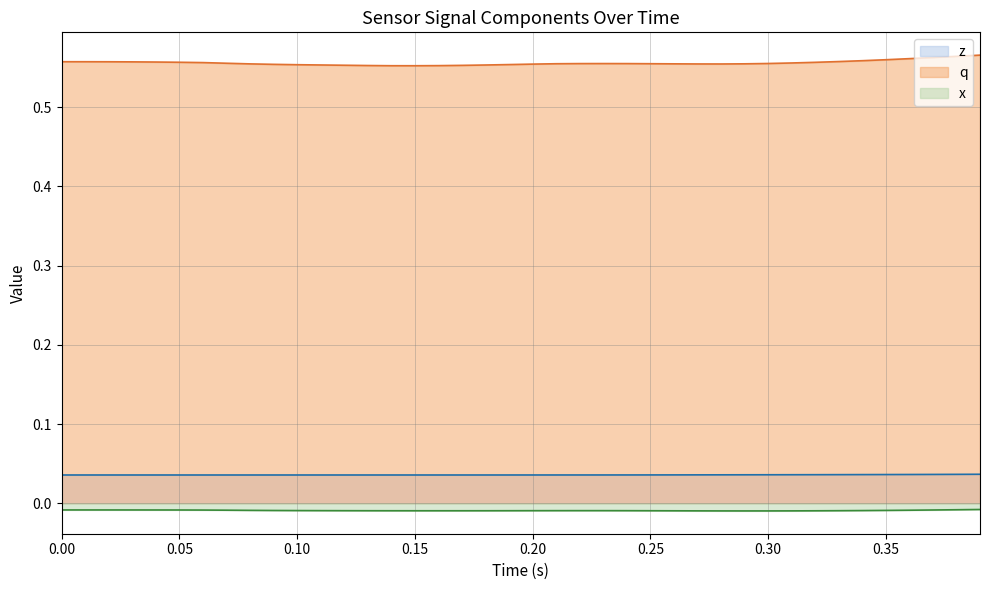

Which series has the largest total across all categories?

q